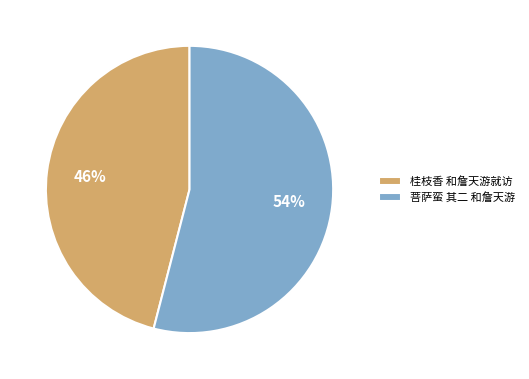

Which category has the smallest portion of the pie?

桂枝香 和詹天游就访